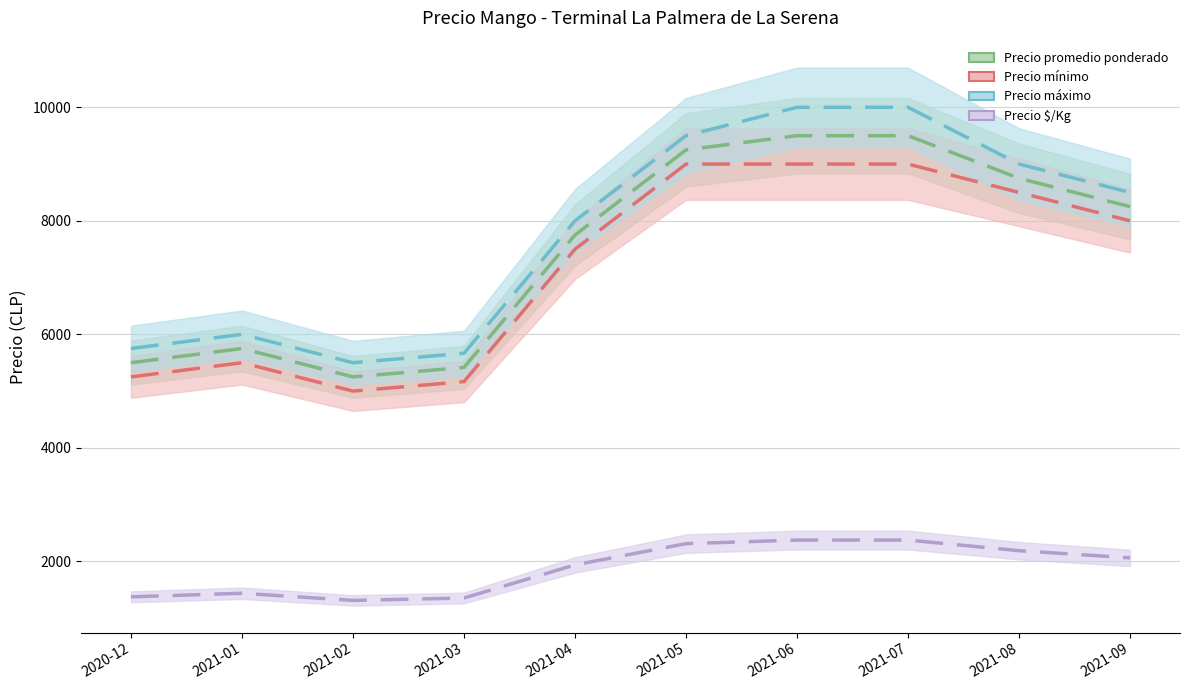

Rank the categories by Precio $/Kg value from highest to lowest.

2021-06, 2021-07, 2021-05, 2021-08, 2021-09, 2021-04, 2021-01, 2020-12, 2021-03, 2021-02